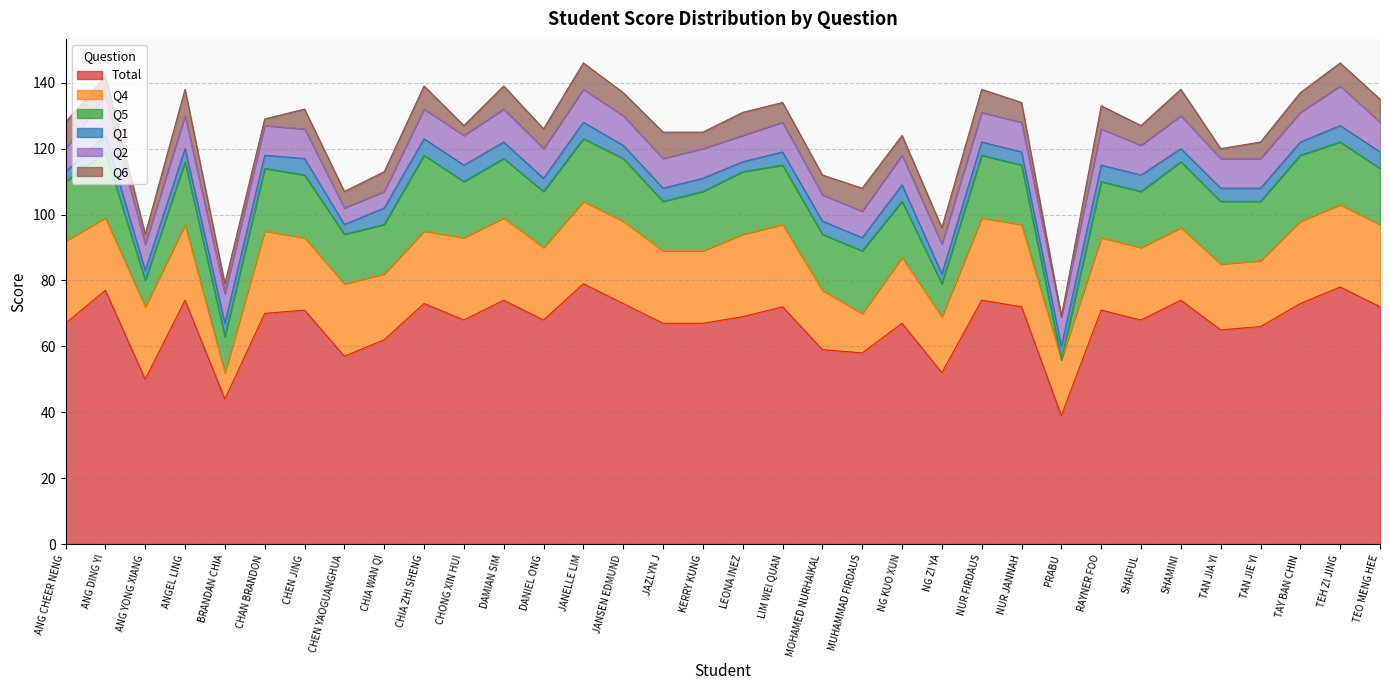

Reading right to left, list all the values displayed in this chart.

Total: 72	78	73	66	65	74	68	71	39	72	74	52	67	58	59	72	69	67	67	73	79	68	74	68	73	62	57	71	70	44	74	50	77	67
Q4: 25	25	25	20	20	22	22	22	17	25	25	17	20	12	18	25	25	22	22	25	25	22	25	25	22	20	22	22	25	8	23	22	22	25
Q5: 17	19	20	18	19	20	17	17	0	18	19	10	17	19	17	18	19	18	15	19	19	17	18	17	23	15	15	19	19	11	19	8	20	18
Q1: 5	5	4	4	4	4	5	5	4	4	4	3	5	4	4	4	3	4	4	4	5	4	5	5	5	5	3	5	4	4	4	3	5	3
Q2: 9	12	9	9	9	10	9	11	9	9	9	9	9	8	8	9	8	9	9	9	10	9	10	9	9	5	5	9	9	9	10	8	12	7
Q6: 7	7	6	5	3	8	6	7	0	6	7	5	6	7	6	6	7	5	8	7	8	6	7	3	7	6	5	6	2	3	8	3	6	8